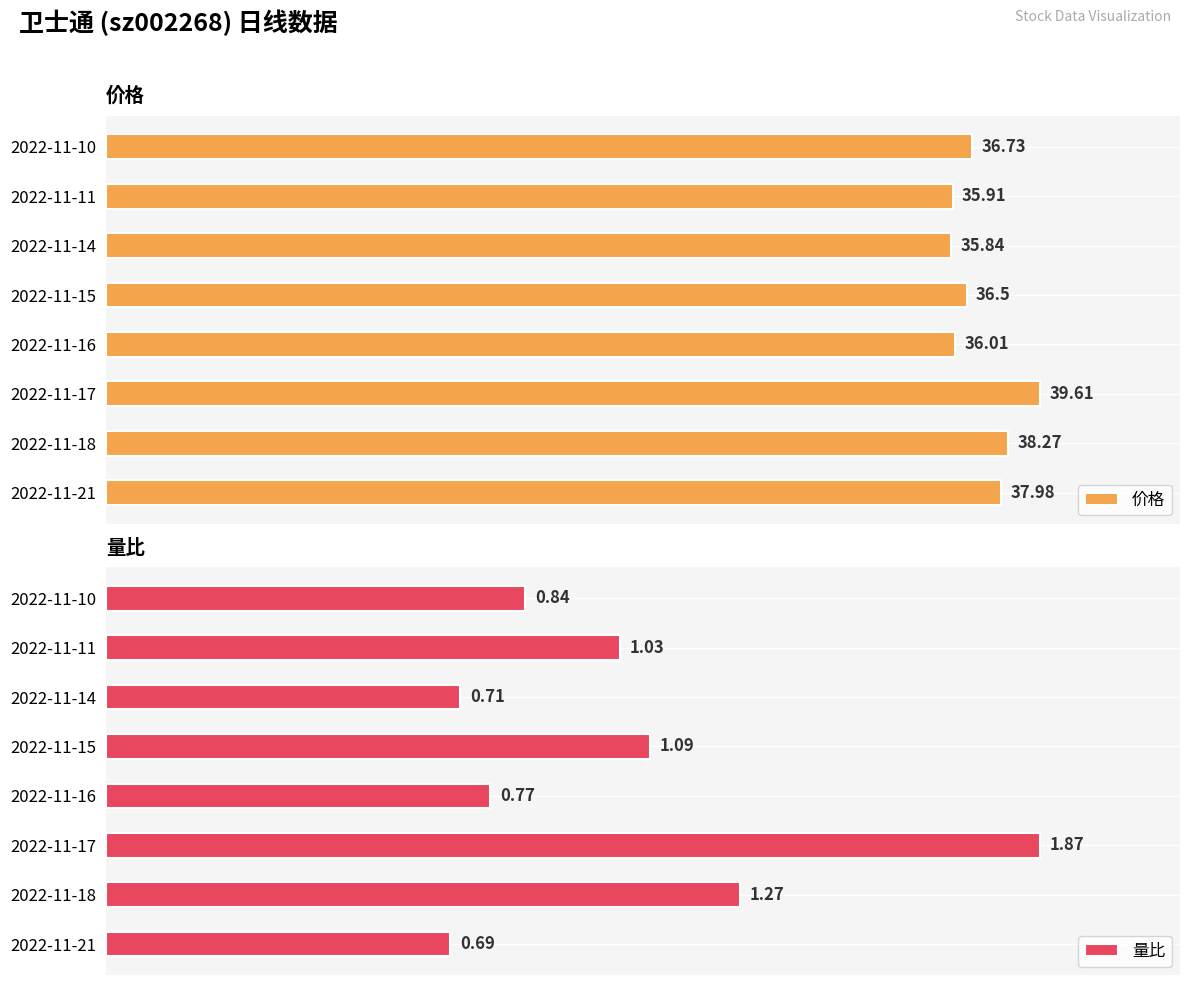

Where is 量比 nearest to the value 1?

2022-11-11